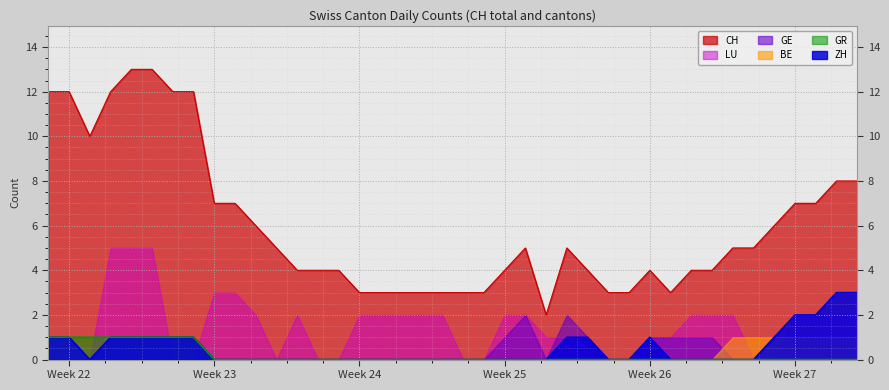

What is the maximum value for ZH?

3